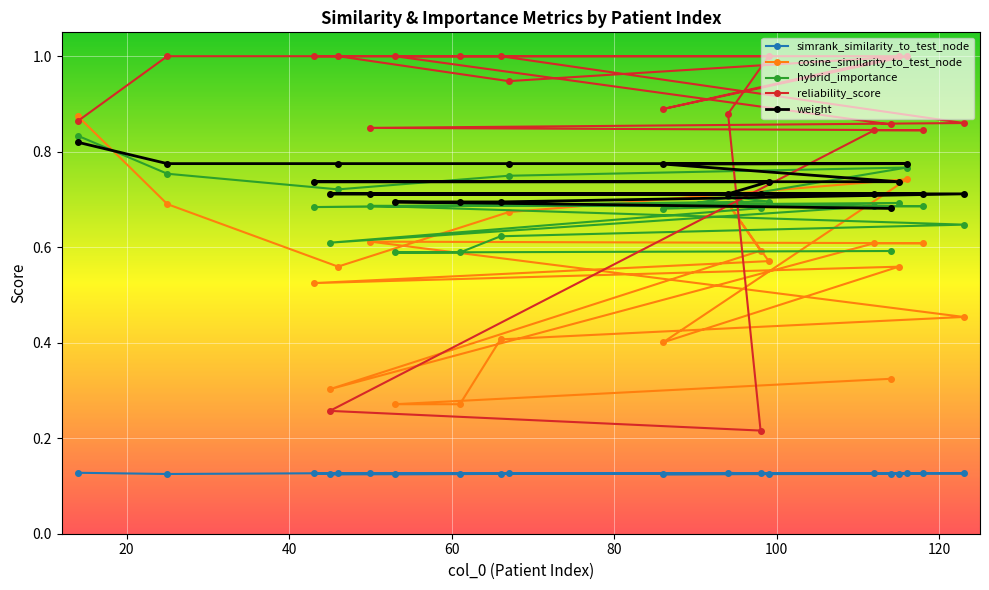

Which series has the largest total across all categories?

reliability_score